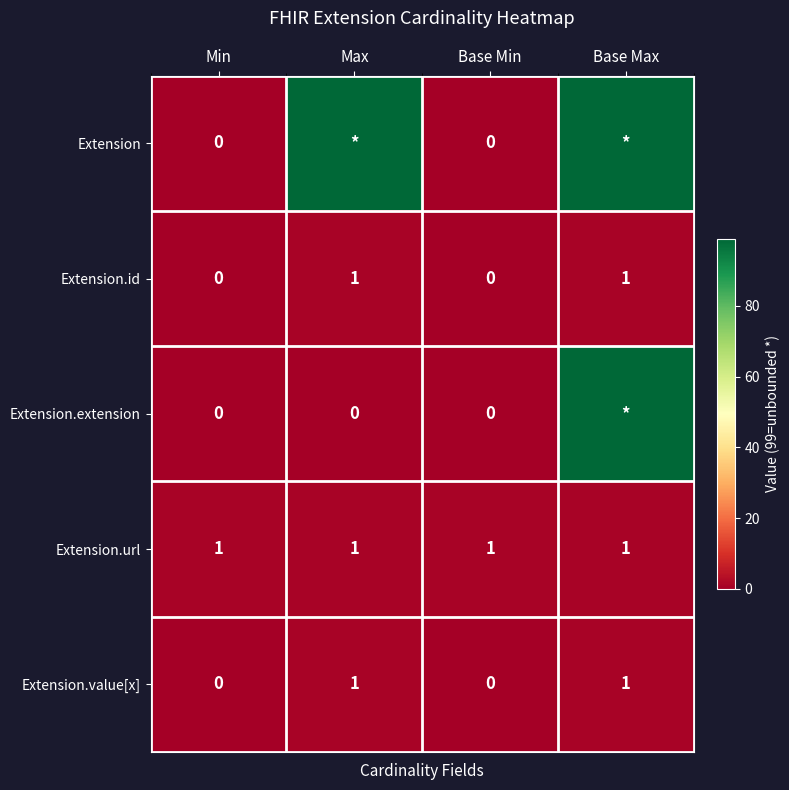

The Extension.value[x] series shows 0 at Base Min. True or false?

True